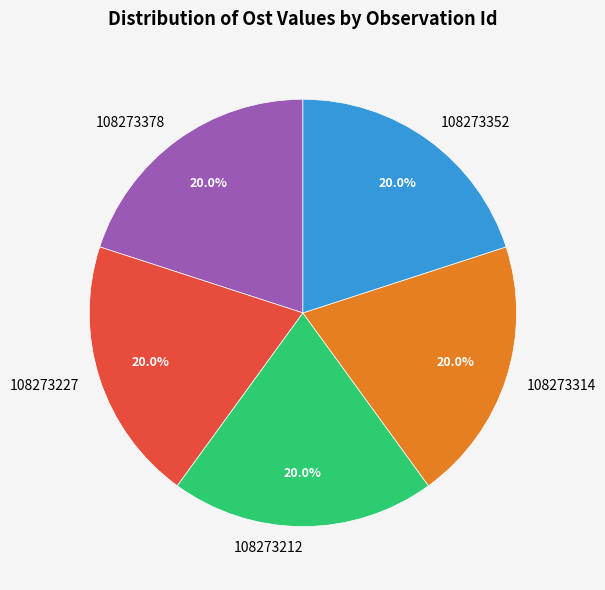

To the nearest percent, what percentage of the pie is 108273227?

20%